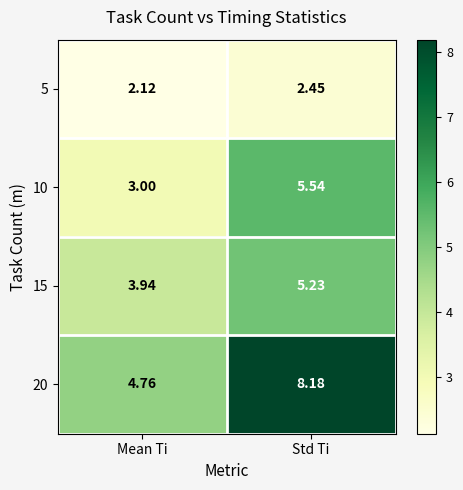

Rank the categories by 20 value from highest to lowest.

Std Ti, Mean Ti